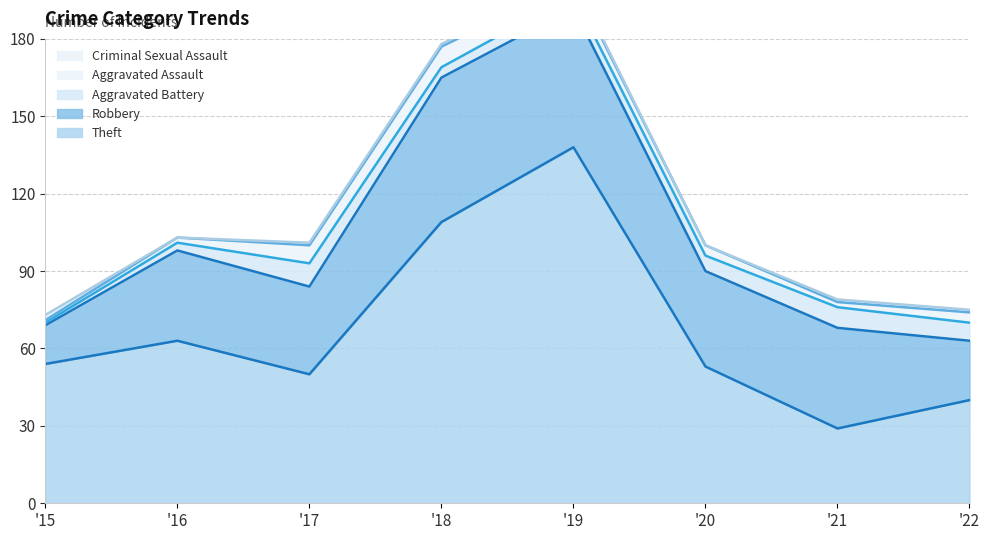

Which category has the highest value across all series?

2019